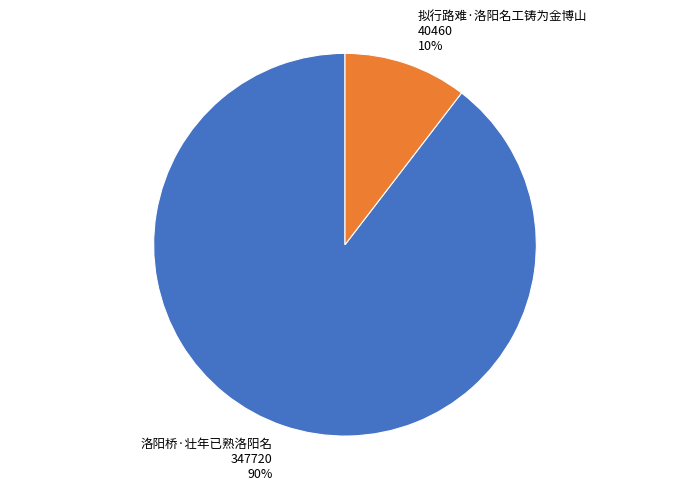

Do 洛阳桥·壮年已熟洛阳名 347720 90% and 拟行路难·洛阳名工铸为金博山 40460 10% together represent more than half of the pie?

Yes